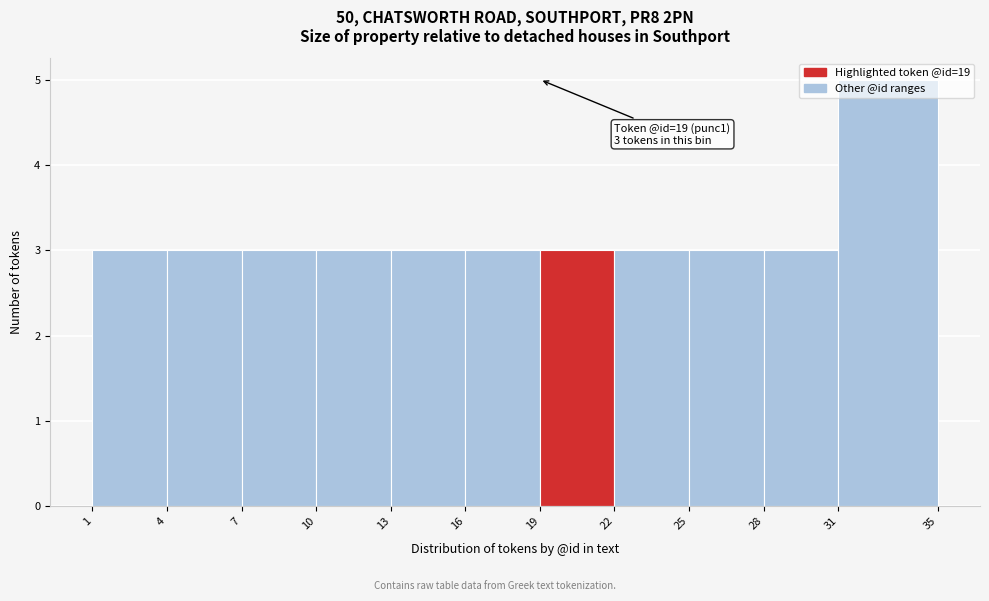

Over which range of the x-axis is the bar tallest?

31 to 35